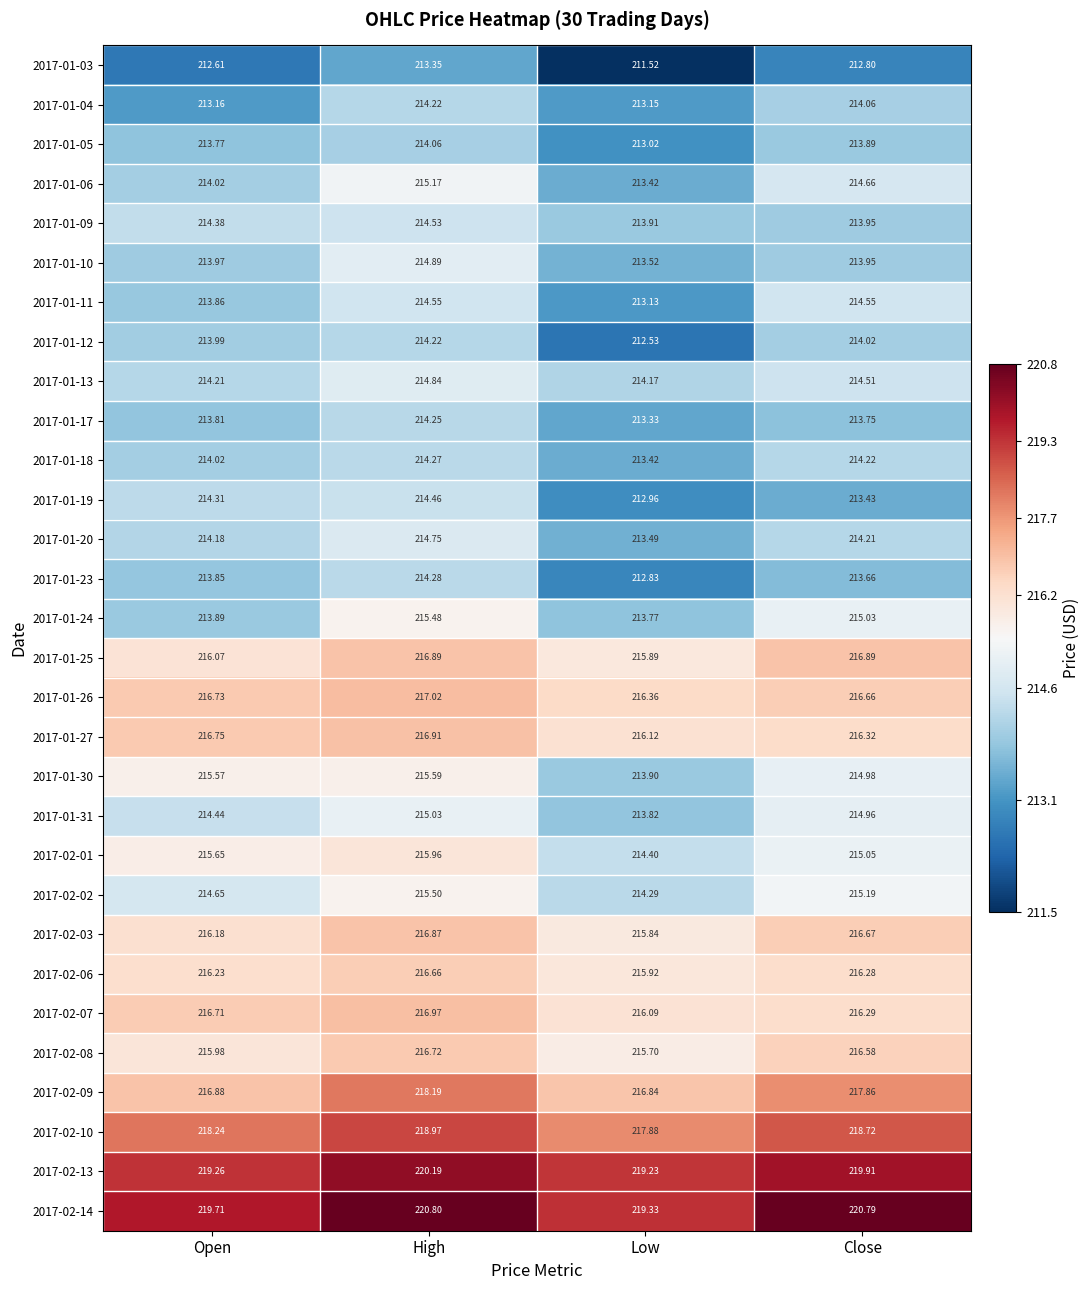

Is the value of 2017-01-06 at Open greater than the value of 2017-02-09 at Low?

No